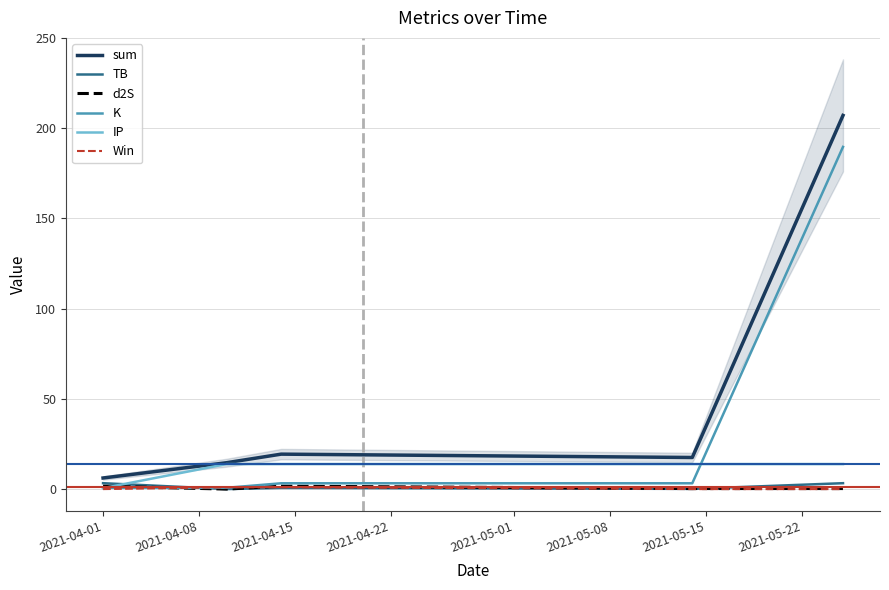

True or false: K and sum cross at least once.

False